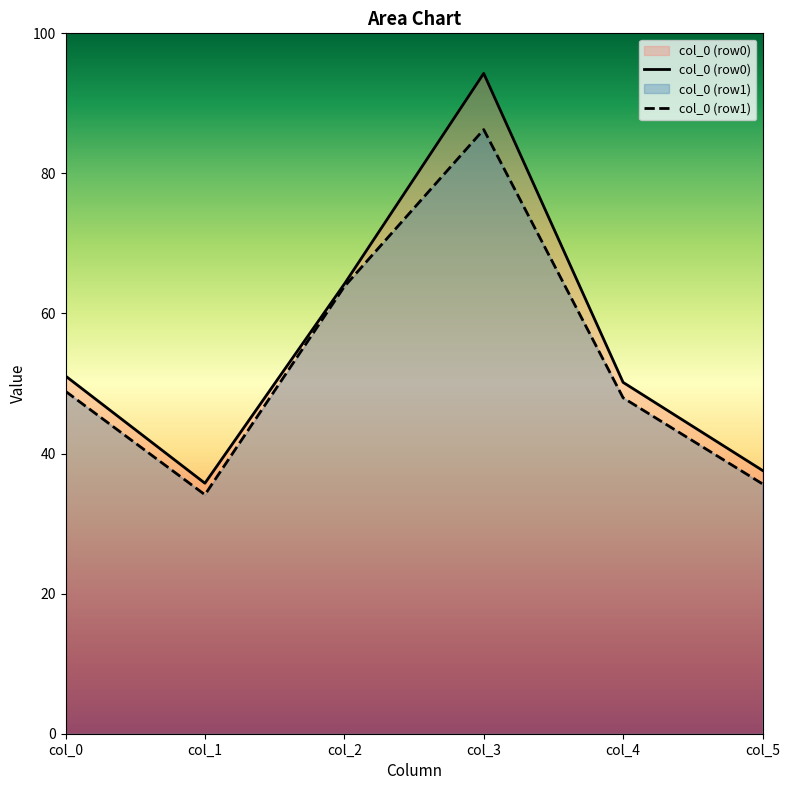

Which series has the largest total across all categories?

col_0 (row0)